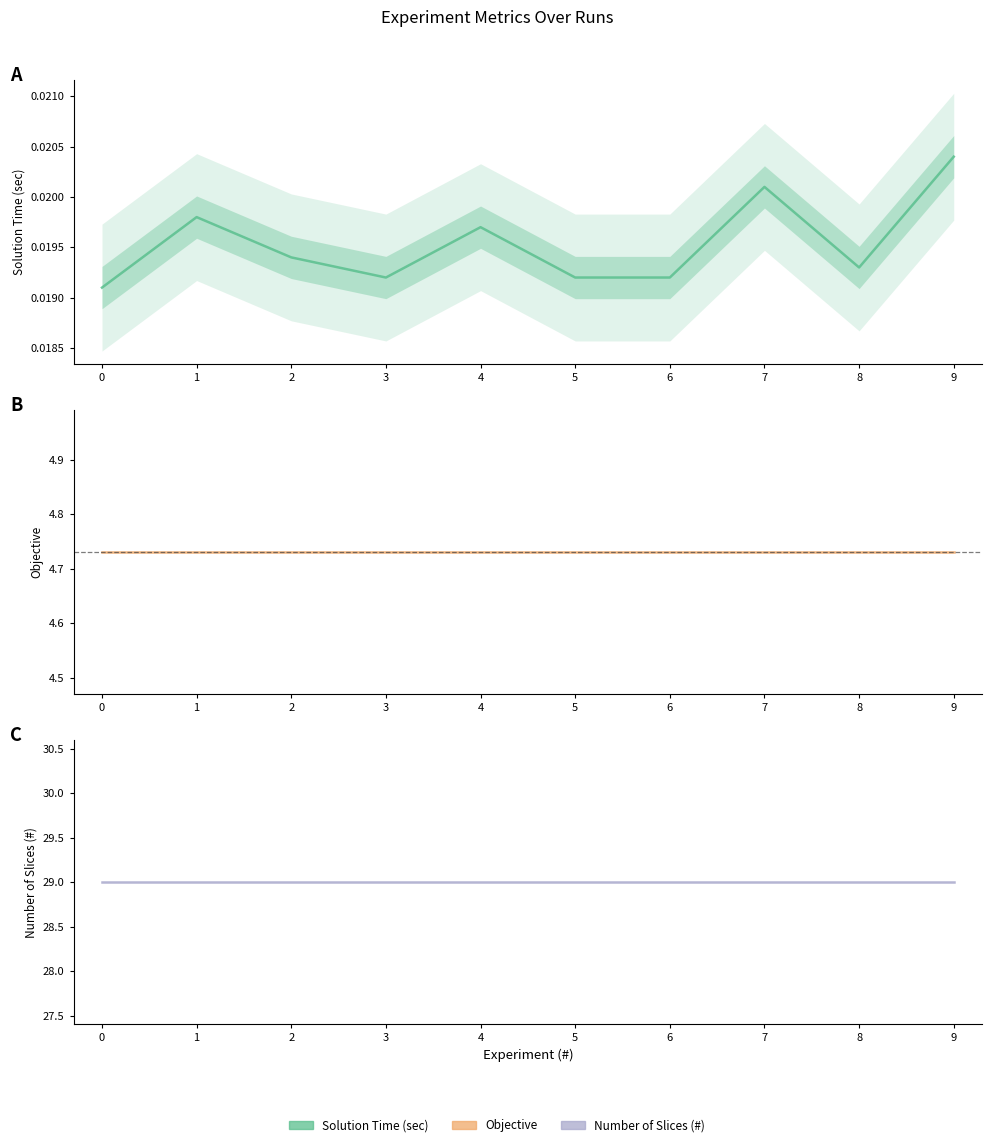

What is the value of the Number of Slices (#) point at the 4th from the left?

29.0